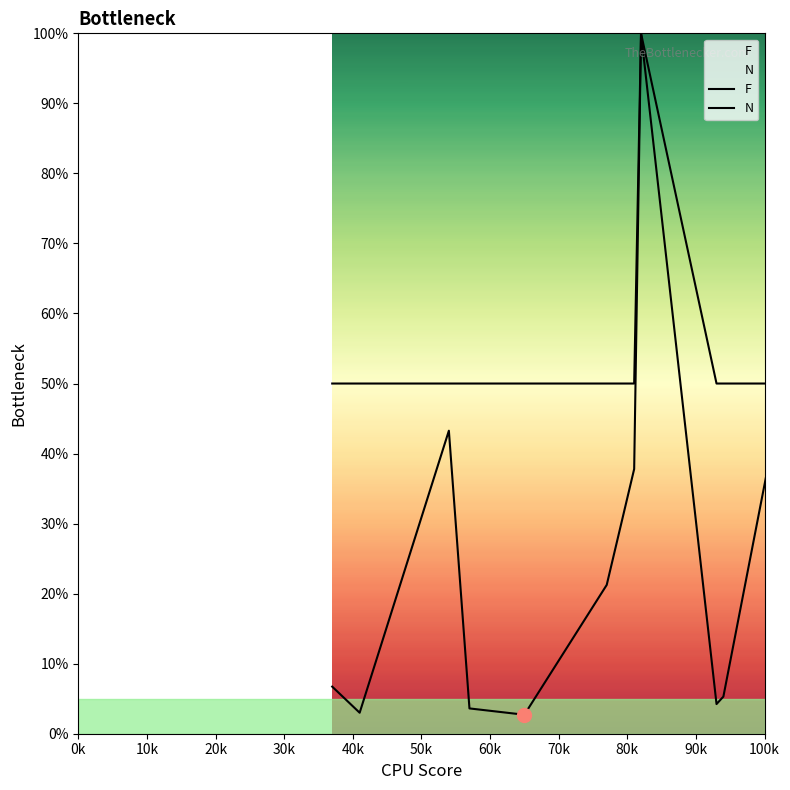

Reading right to left, what are all the values shown in this chart?

F: 3.3	3.1	4.2	6.2	38.4	3.7	4.8	2.9	16.5	40.6	5.3	4.2	100.0	37.8	21.2	2.7	3.6	43.3	3.0	6.7
N: 50.0	50.0	50.0	50.0	50.0	50.0	50.0	100.0	100.0	50.0	50.0	50.0	100.0	50.0	50.0	50.0	50.0	50.0	50.0	50.0